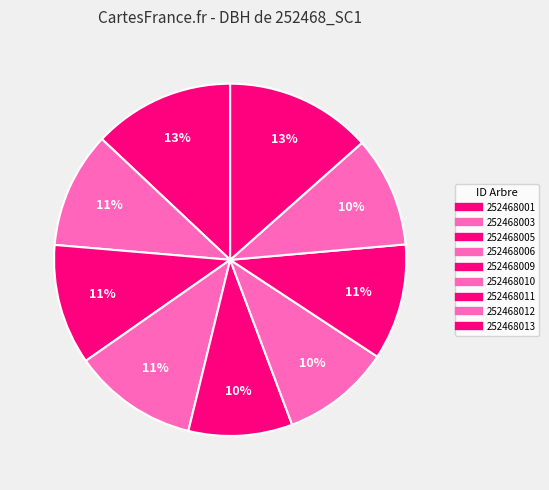

How many slices are in this pie chart?

9